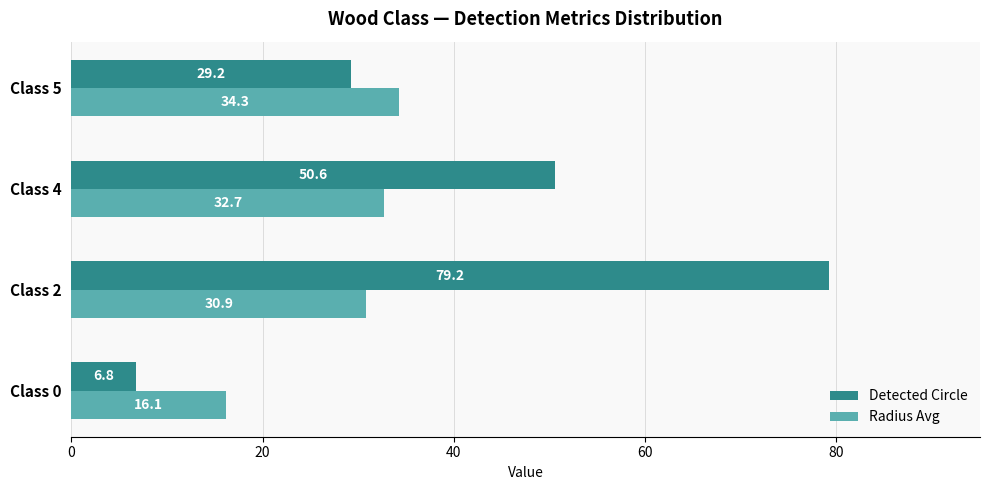

How many values in the Radius Avg series are below 32?

2